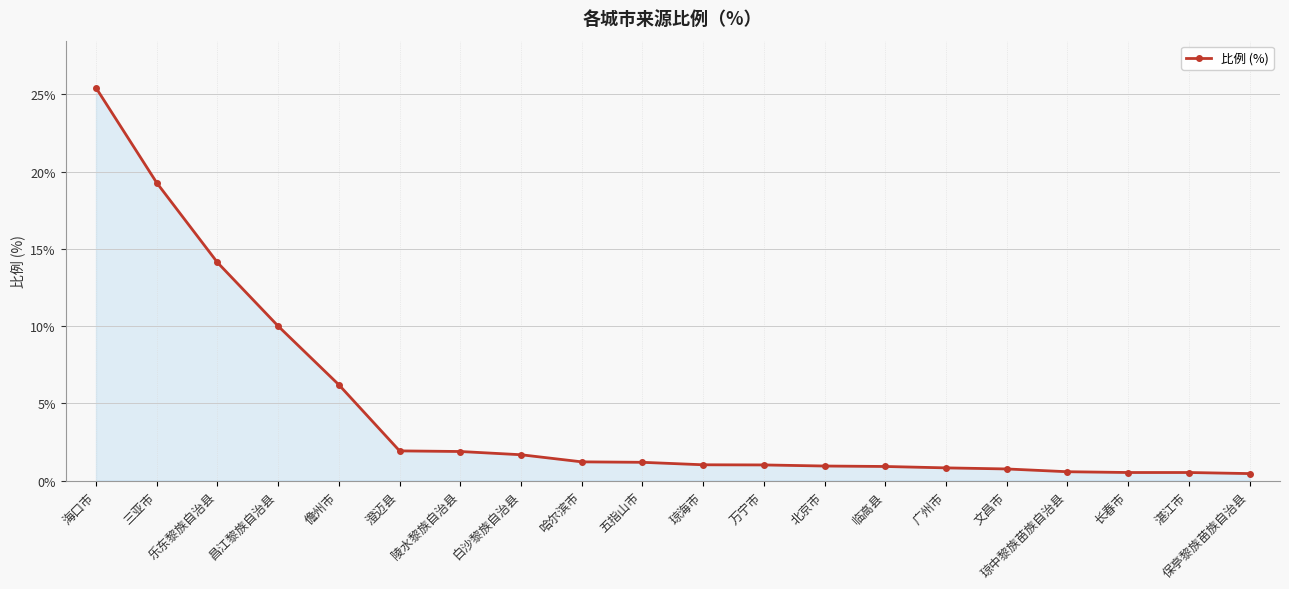

What is the greatest value displayed?

25.4